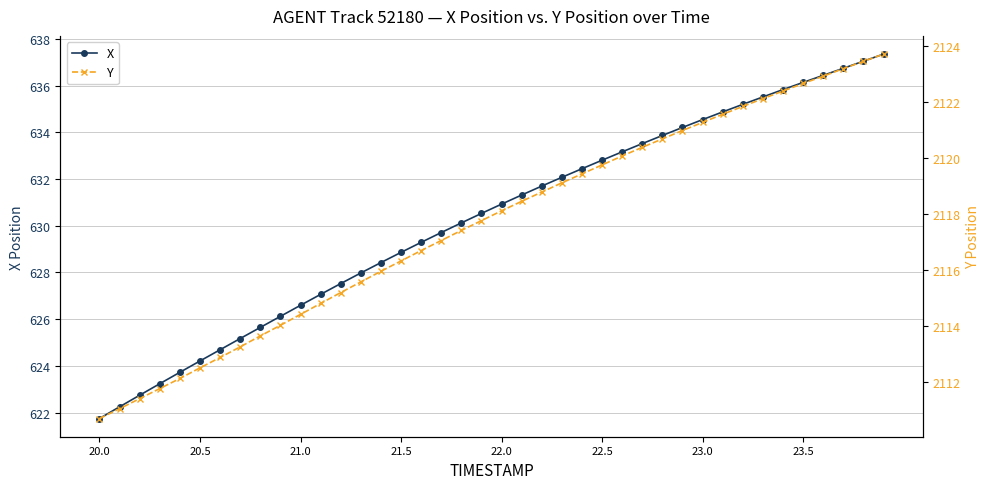

The X series shows 621.7 at 20.0. True or false?

True